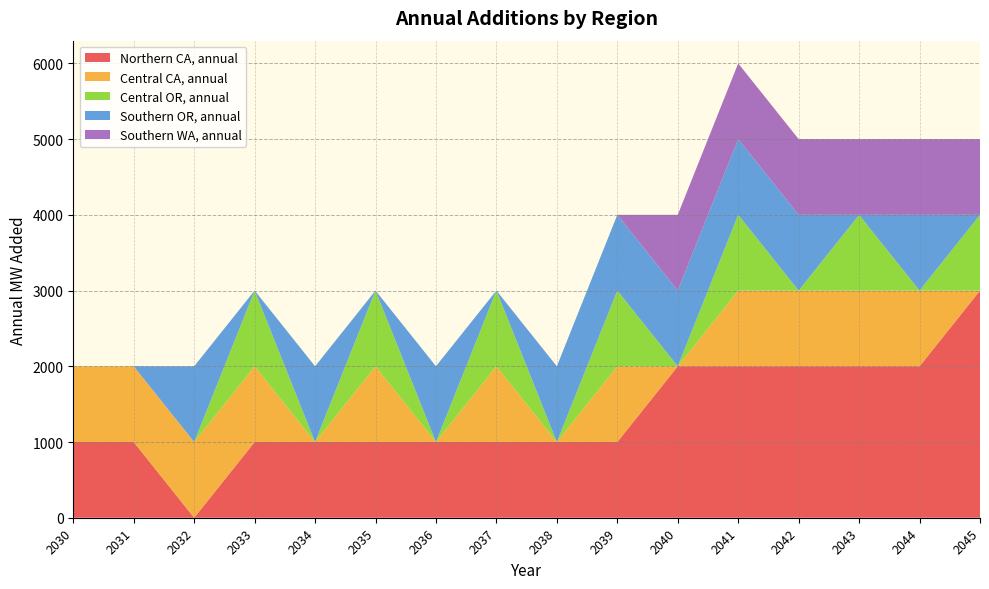

Reading left to right, extract all data points from this chart.

Northern CA, annual: 2030=1000	2031=1000	2032=0	2033=1000	2034=1000	2035=1000	2036=1000	2037=1000	2038=1000	2039=1000	2040=2000	2041=2000	2042=2000	2043=2000	2044=2000	2045=3000
Central CA, annual: 2030=1000	2031=1000	2032=1000	2033=1000	2034=0	2035=1000	2036=0	2037=1000	2038=0	2039=1000	2040=0	2041=1000	2042=1000	2043=1000	2044=1000	2045=0
Central OR, annual: 2030=0	2031=0	2032=0	2033=1000	2034=0	2035=1000	2036=0	2037=1000	2038=0	2039=1000	2040=0	2041=1000	2042=0	2043=1000	2044=0	2045=1000
Southern OR, annual: 2030=0	2031=0	2032=1000	2033=0	2034=1000	2035=0	2036=1000	2037=0	2038=1000	2039=1000	2040=1000	2041=1000	2042=1000	2043=0	2044=1000	2045=0
Southern WA, annual: 2030=0	2031=0	2032=0	2033=0	2034=0	2035=0	2036=0	2037=0	2038=0	2039=0	2040=1000	2041=1000	2042=1000	2043=1000	2044=1000	2045=1000